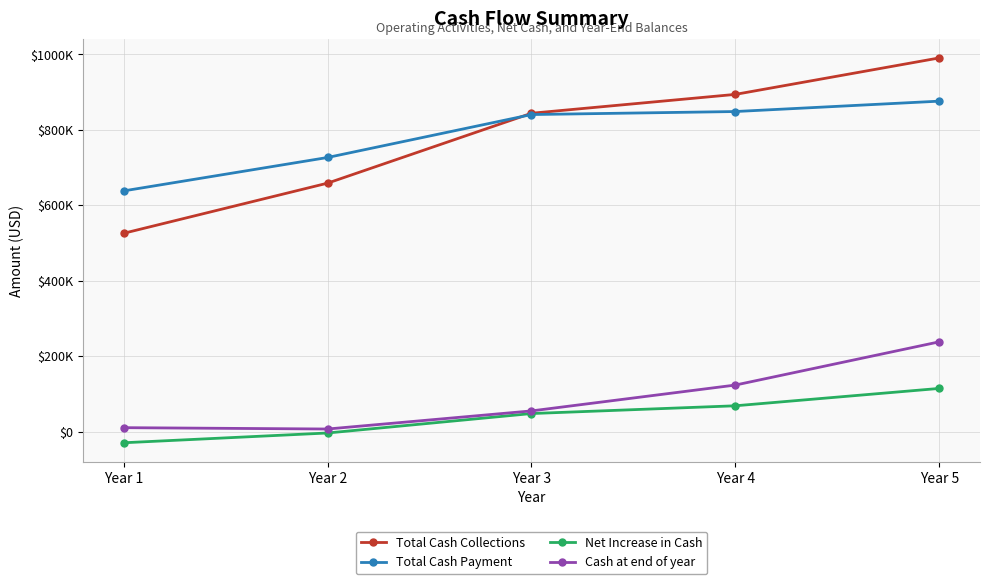

Reading left to right, list all the values displayed in this chart.

Total Cash Collections: 525760	658640	843840	893840	990460
Total Cash Payment: 638096	726619	840402	848402	875921
Net Increase in Cash: -29462	-3561	47968	68536	114539
Cash at end of year: 10538	6977	54945	123481	238020